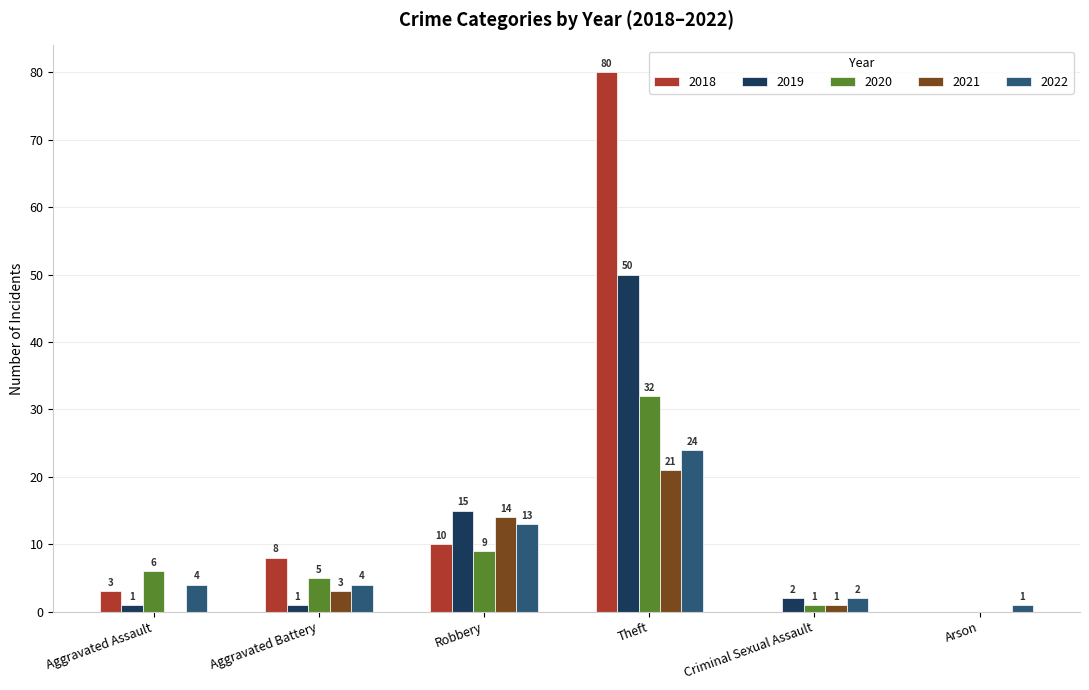

Is the value of 2020 at Arson greater than the value of 2022 at Robbery?

No